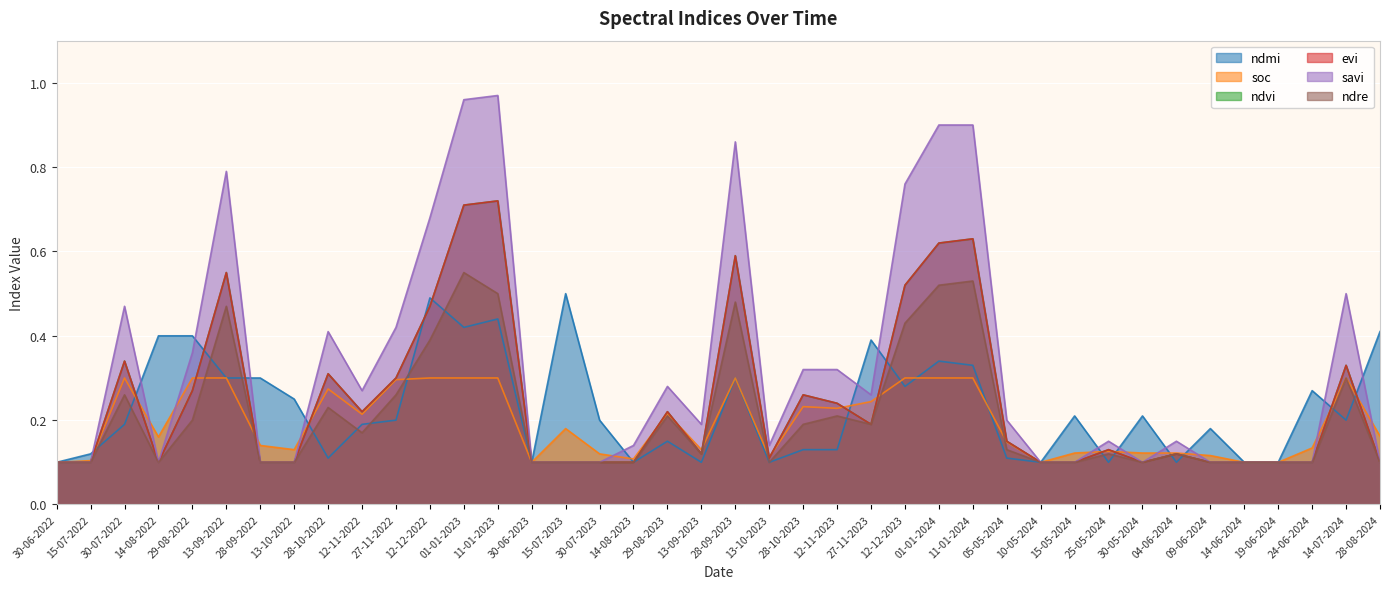

What is the spread (max minus min) of values at 01-01-2024?

0.6